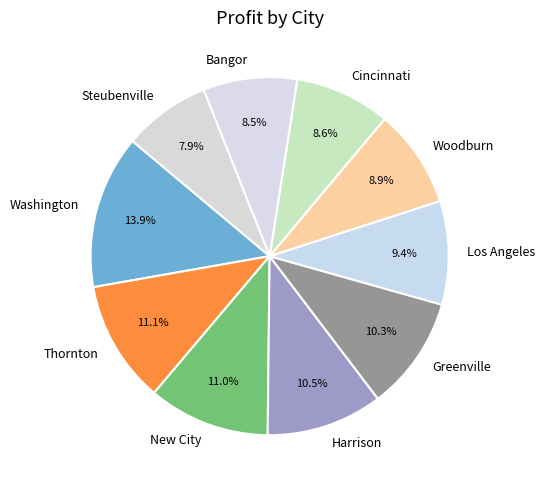

What portion of the pie excludes New City?

89.0%